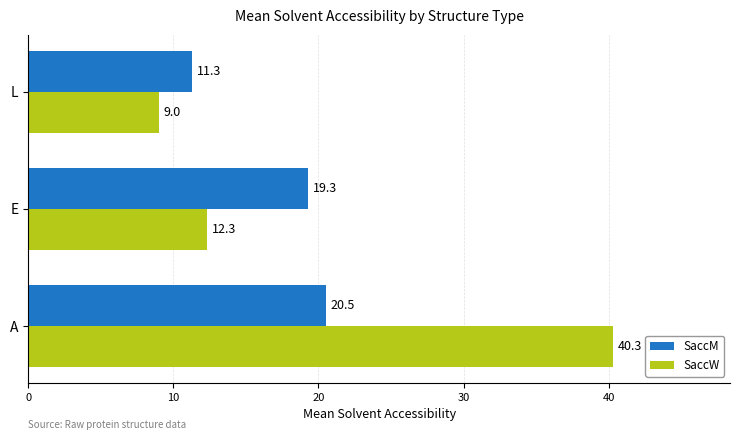

List the series in order of their peak value, lowest first.

SaccM, SaccW